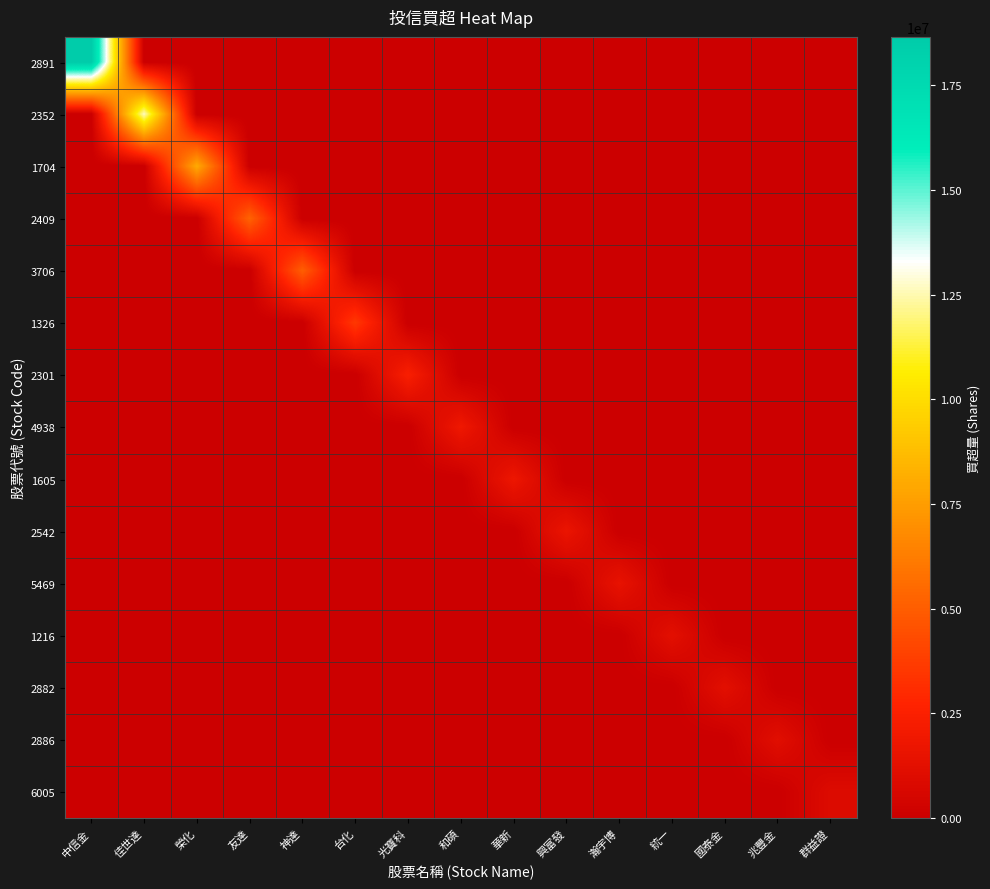

Reading left to right, transcribe all the data shown in this chart.

2891: 中信金=18652000	佳世達=0	榮化=0	友達=0	神達=0	台化=0	光寶科=0	和碩=0	華新=0	興富發=0	瀚宇博=0	統一=0	國泰金=0	兆豐金=0	群益證=0
2352: 中信金=0	佳世達=12587000	榮化=0	友達=0	神達=0	台化=0	光寶科=0	和碩=0	華新=0	興富發=0	瀚宇博=0	統一=0	國泰金=0	兆豐金=0	群益證=0
1704: 中信金=0	佳世達=0	榮化=8041000	友達=0	神達=0	台化=0	光寶科=0	和碩=0	華新=0	興富發=0	瀚宇博=0	統一=0	國泰金=0	兆豐金=0	群益證=0
2409: 中信金=0	佳世達=0	榮化=0	友達=5237000	神達=0	台化=0	光寶科=0	和碩=0	華新=0	興富發=0	瀚宇博=0	統一=0	國泰金=0	兆豐金=0	群益證=0
3706: 中信金=0	佳世達=0	榮化=0	友達=0	神達=5052000	台化=0	光寶科=0	和碩=0	華新=0	興富發=0	瀚宇博=0	統一=0	國泰金=0	兆豐金=0	群益證=0
1326: 中信金=0	佳世達=0	榮化=0	友達=0	神達=0	台化=3550000	光寶科=0	和碩=0	華新=0	興富發=0	瀚宇博=0	統一=0	國泰金=0	兆豐金=0	群益證=0
2301: 中信金=0	佳世達=0	榮化=0	友達=0	神達=0	台化=0	光寶科=2391000	和碩=0	華新=0	興富發=0	瀚宇博=0	統一=0	國泰金=0	兆豐金=0	群益證=0
4938: 中信金=0	佳世達=0	榮化=0	友達=0	神達=0	台化=0	光寶科=0	和碩=1888600	華新=0	興富發=0	瀚宇博=0	統一=0	國泰金=0	兆豐金=0	群益證=0
1605: 中信金=0	佳世達=0	榮化=0	友達=0	神達=0	台化=0	光寶科=0	和碩=0	華新=1795000	興富發=0	瀚宇博=0	統一=0	國泰金=0	兆豐金=0	群益證=0
2542: 中信金=0	佳世達=0	榮化=0	友達=0	神達=0	台化=0	光寶科=0	和碩=0	華新=0	興富發=1663000	瀚宇博=0	統一=0	國泰金=0	兆豐金=0	群益證=0
5469: 中信金=0	佳世達=0	榮化=0	友達=0	神達=0	台化=0	光寶科=0	和碩=0	華新=0	興富發=0	瀚宇博=1500000	統一=0	國泰金=0	兆豐金=0	群益證=0
1216: 中信金=0	佳世達=0	榮化=0	友達=0	神達=0	台化=0	光寶科=0	和碩=0	華新=0	興富發=0	瀚宇博=0	統一=1229000	國泰金=0	兆豐金=0	群益證=0
2882: 中信金=0	佳世達=0	榮化=0	友達=0	神達=0	台化=0	光寶科=0	和碩=0	華新=0	興富發=0	瀚宇博=0	統一=0	國泰金=1210000	兆豐金=0	群益證=0
2886: 中信金=0	佳世達=0	榮化=0	友達=0	神達=0	台化=0	光寶科=0	和碩=0	華新=0	興富發=0	瀚宇博=0	統一=0	國泰金=0	兆豐金=1125000	群益證=0
6005: 中信金=0	佳世達=0	榮化=0	友達=0	神達=0	台化=0	光寶科=0	和碩=0	華新=0	興富發=0	瀚宇博=0	統一=0	國泰金=0	兆豐金=0	群益證=921000